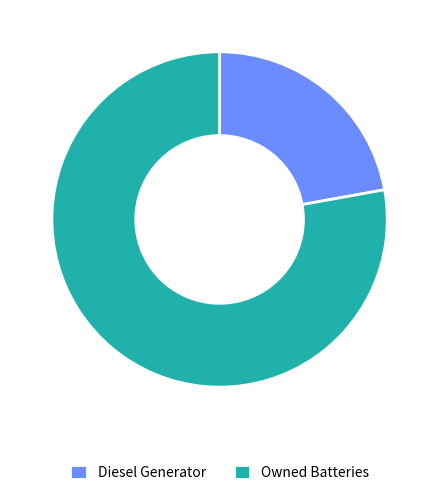

Rank the categories by value from highest to lowest.

Owned Batteries, Diesel Generator